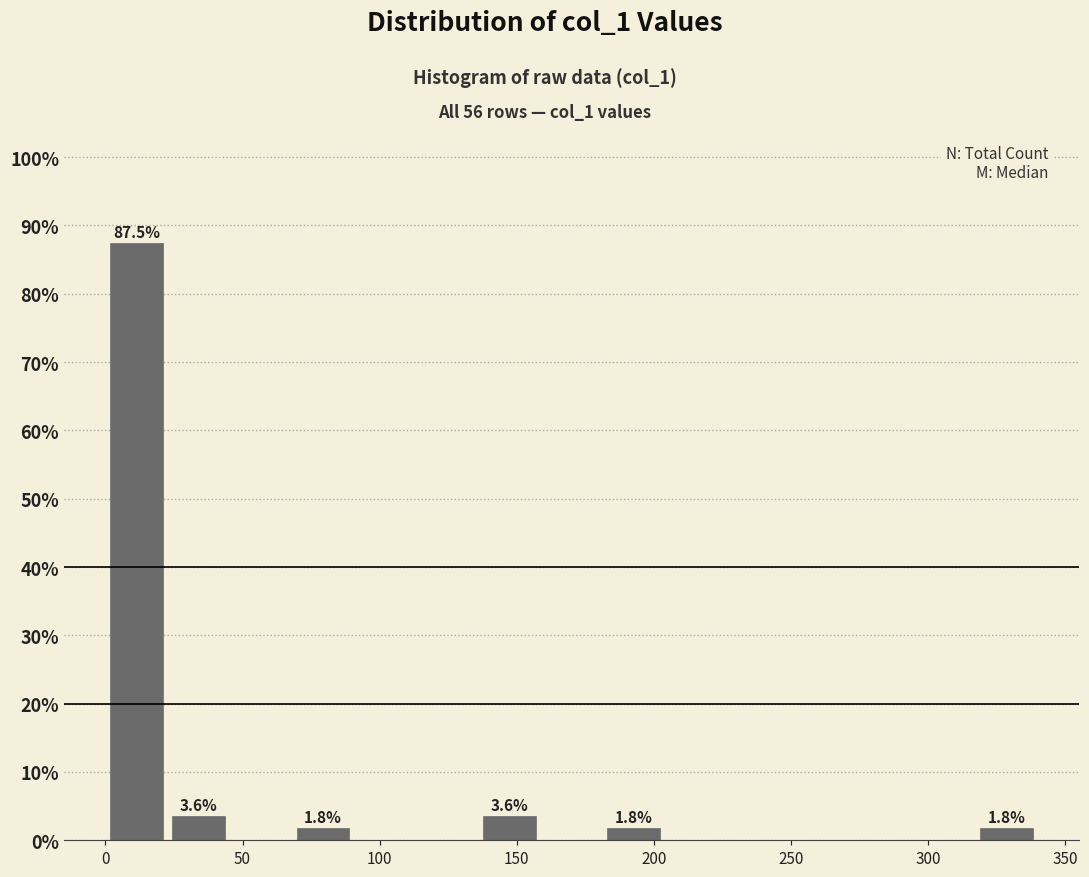

Which range on the x-axis has the tallest bar?

0 to 25